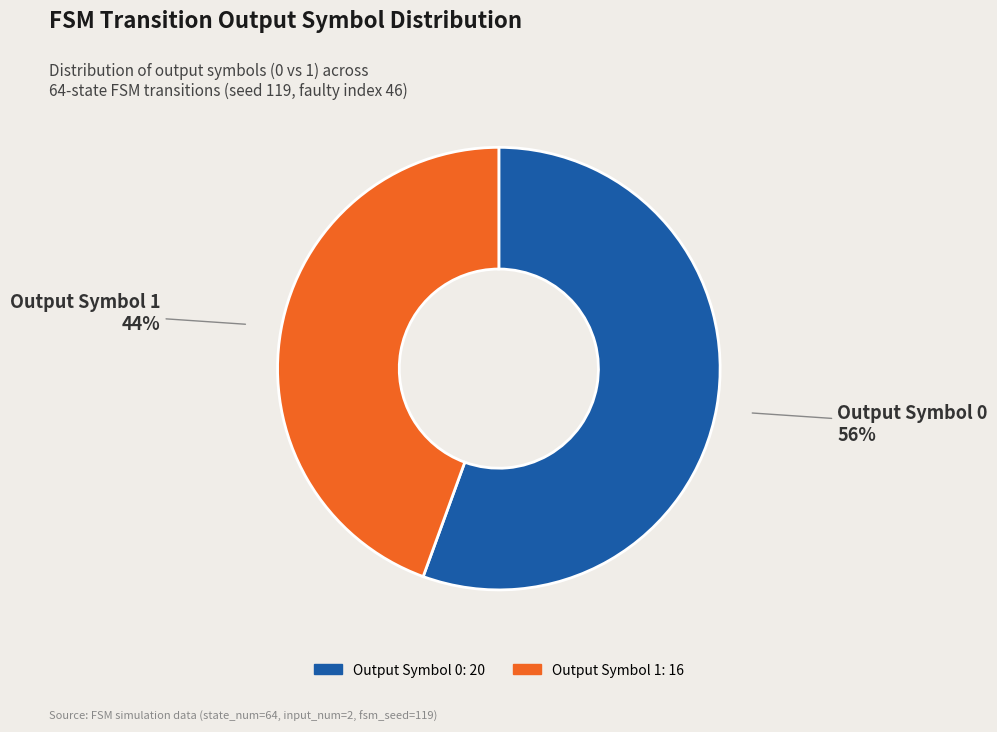

Does any single category account for the majority?

Yes